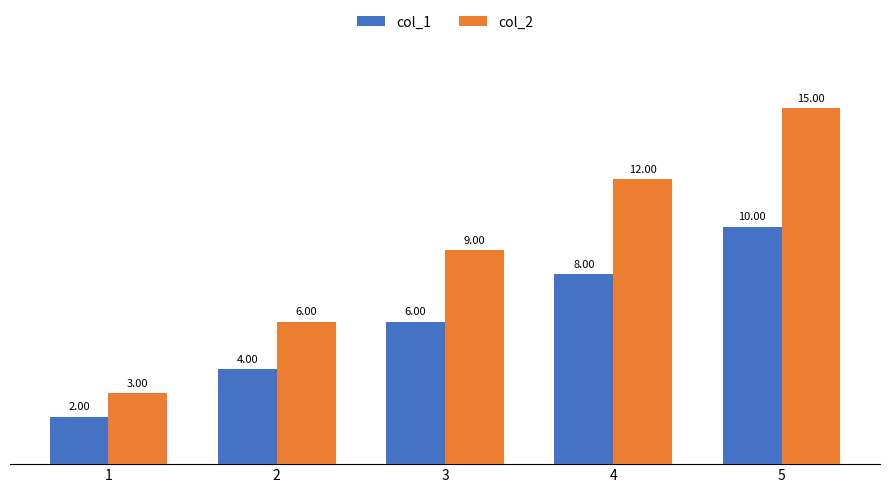

What is the sum of the col_2 values at 2 and 4?

18